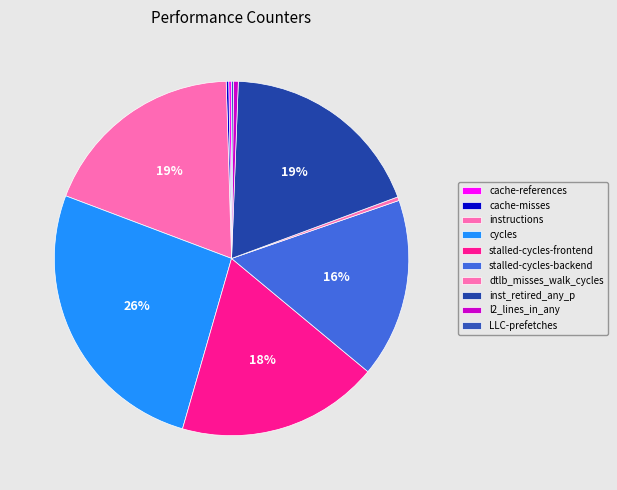

Is there a majority slice in this chart?

No